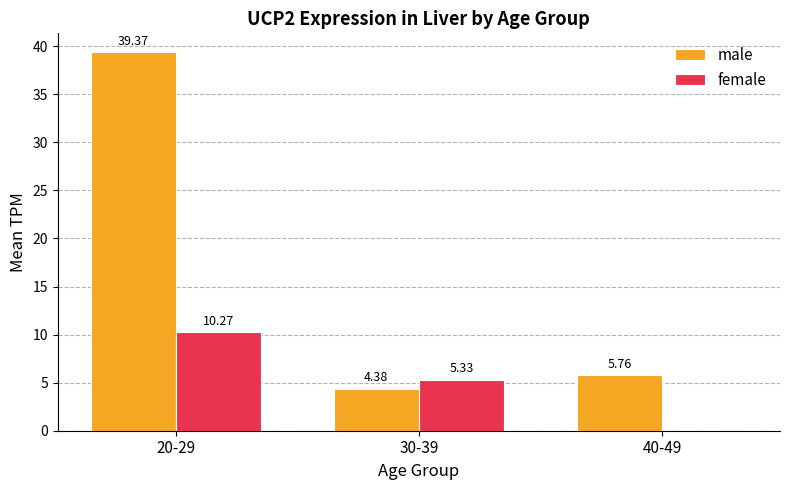

Which series changed the most between 20-29 and 40-49?

male